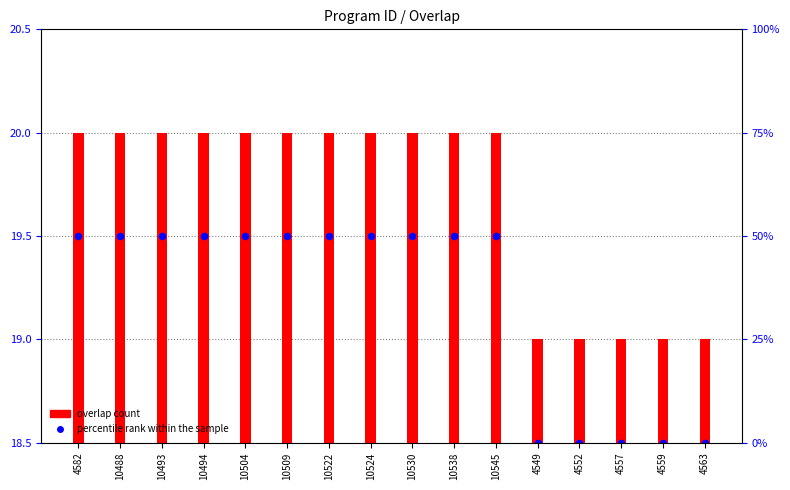

Which series has the largest total across all categories?

overlap